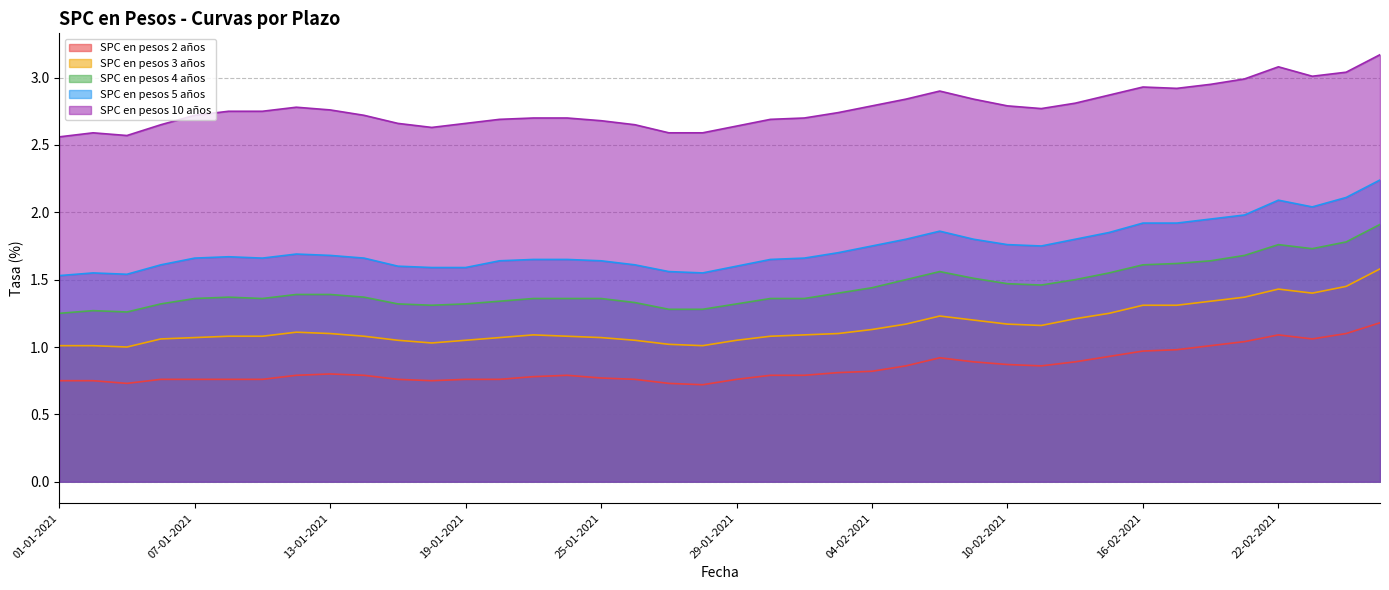

Which has a higher value, 15-01-2021 or 10-02-2021?

10-02-2021